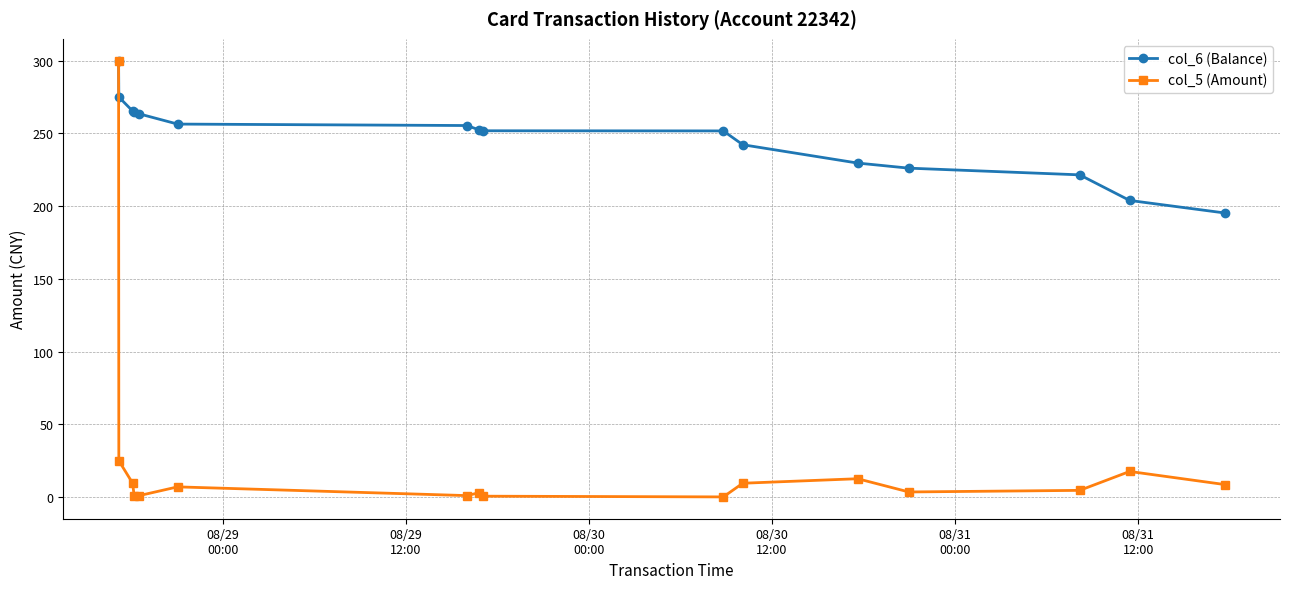

What is the maximum value shown in the chart?

300.0